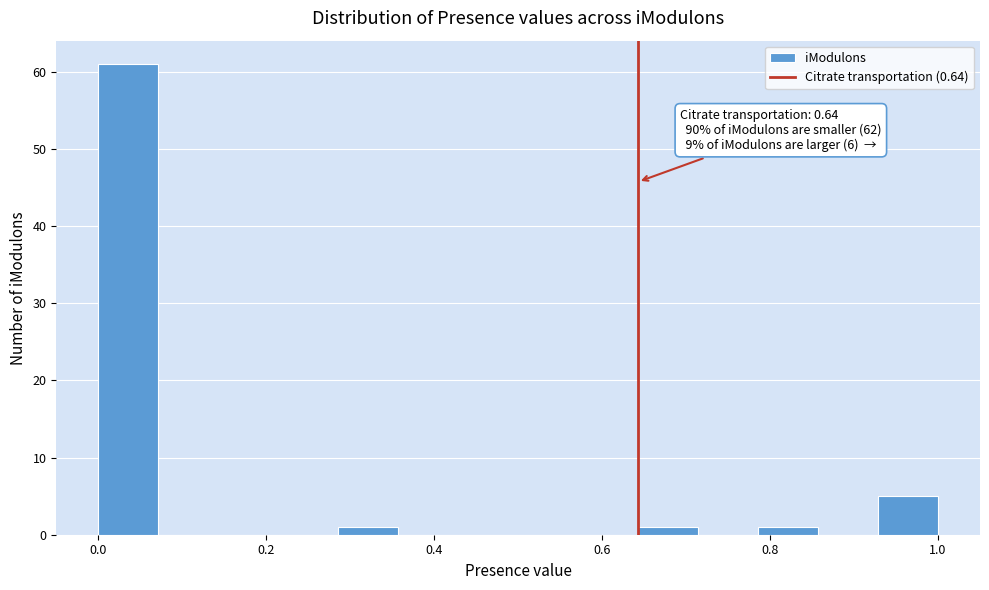

Around what value on the x-axis is the tallest bar? Give the approximate position of its centre, as read against the axis.

0.04